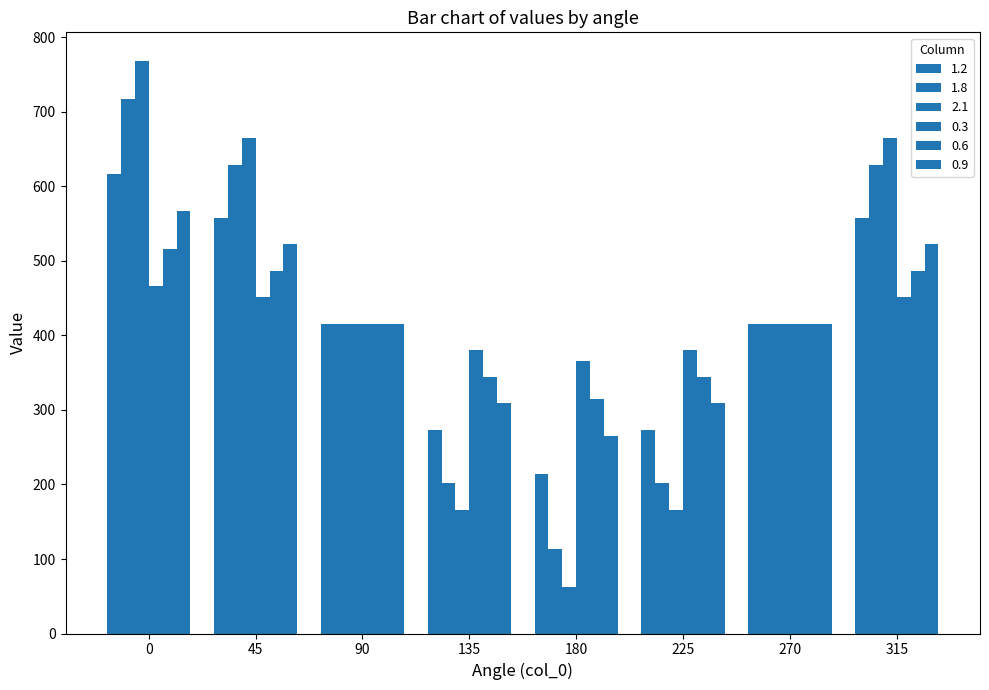

How many values in the 0.6 series exceed 415?

5